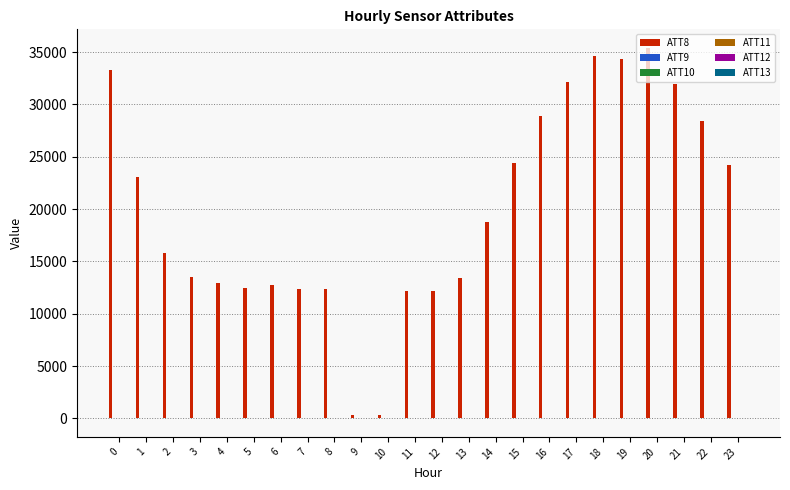

What is the greatest value displayed?

35400.0